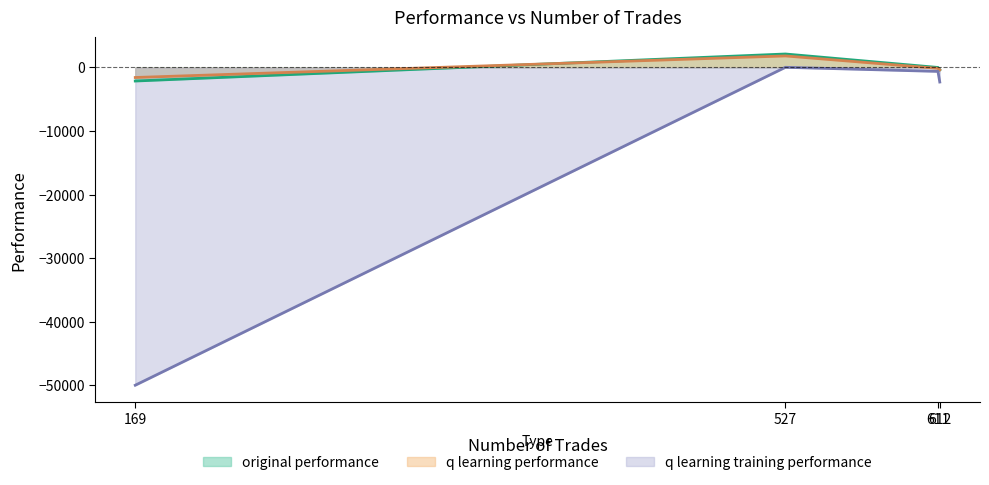

Which category has the highest value across all series?

527